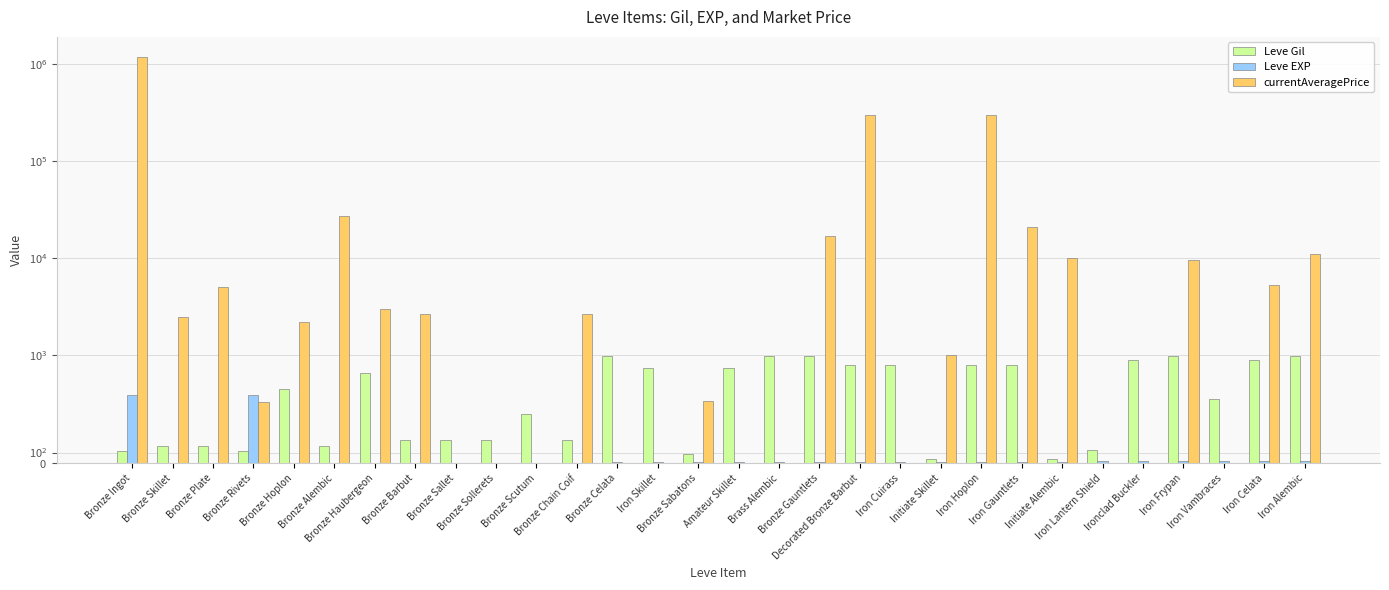

What is the sum of all currentAveragePrice values?

1887098